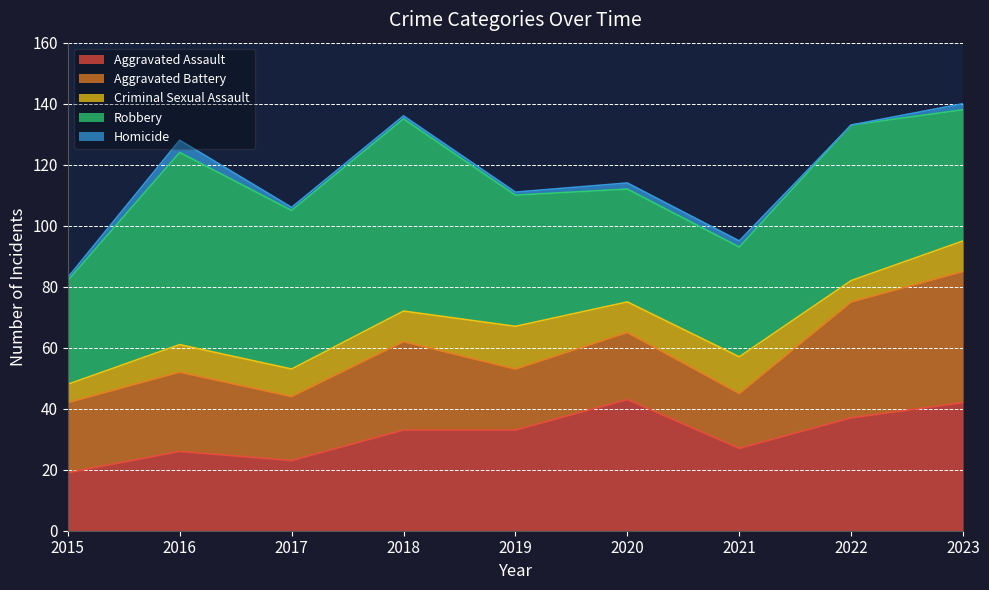

What is the value of the Homicide point at the 5th from the left?

1